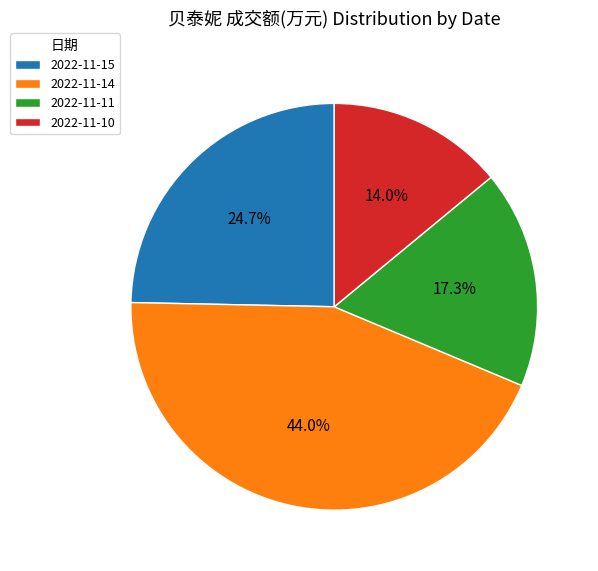

Approximately how many times larger is the value at 2022-11-10 compared to 2022-11-14?

0.3